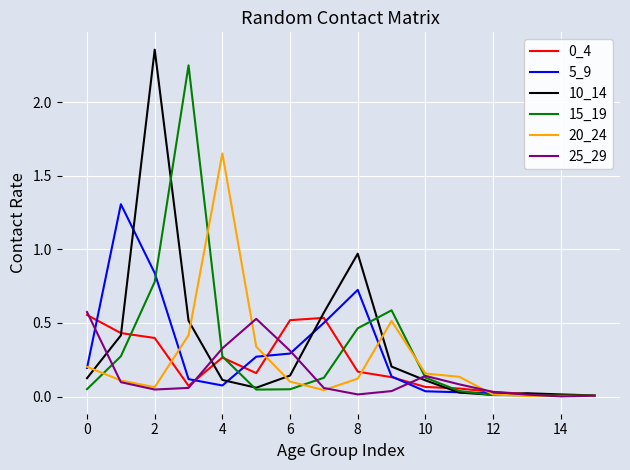

True or false: 5_9 has more than 2 points higher than both neighbors.

False